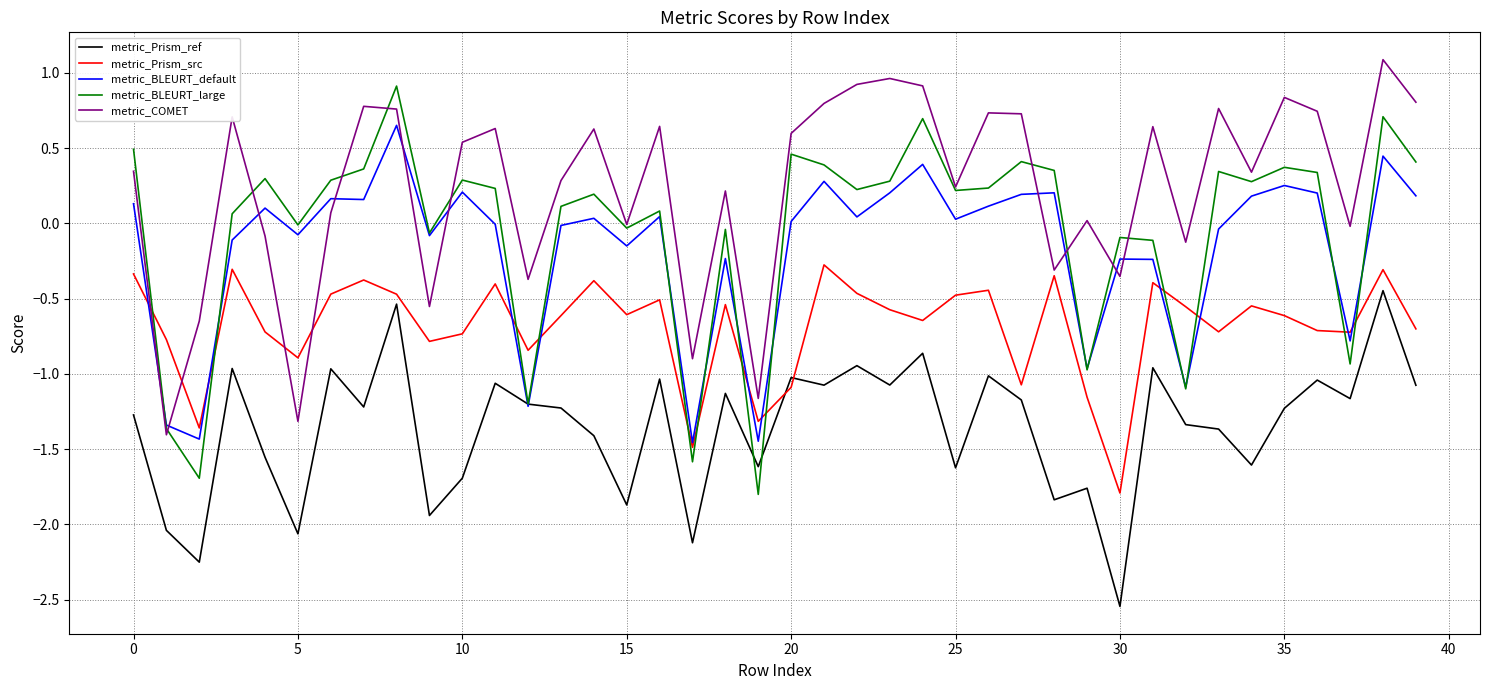

Which series has the largest total across all categories?

metric_COMET